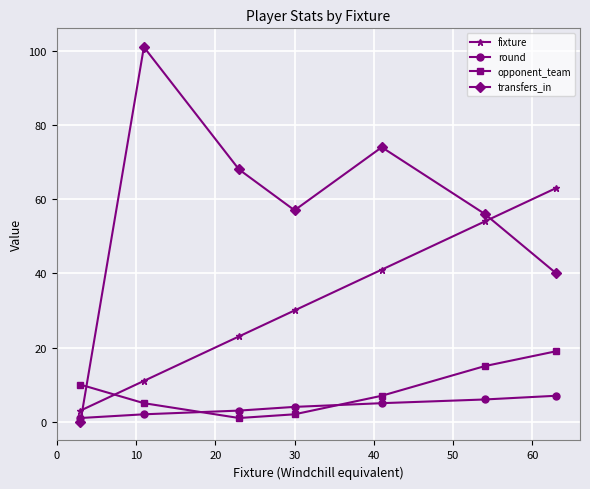

How many fixture values are between 11 and 54?

5